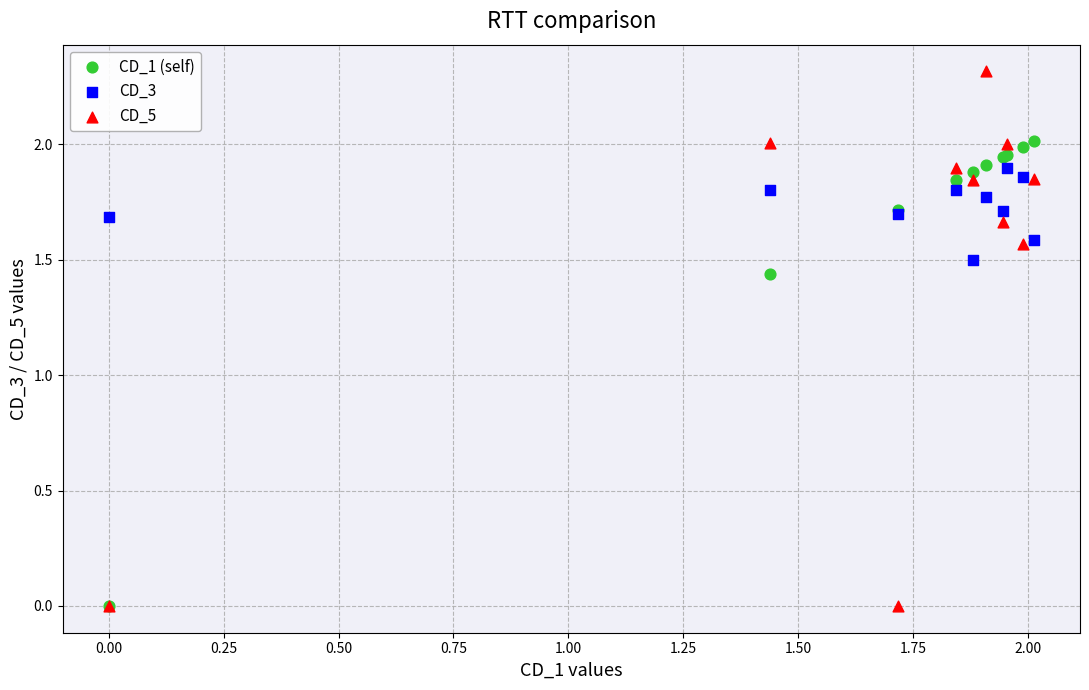

Which series has the widest spread of Y values?

CD_5